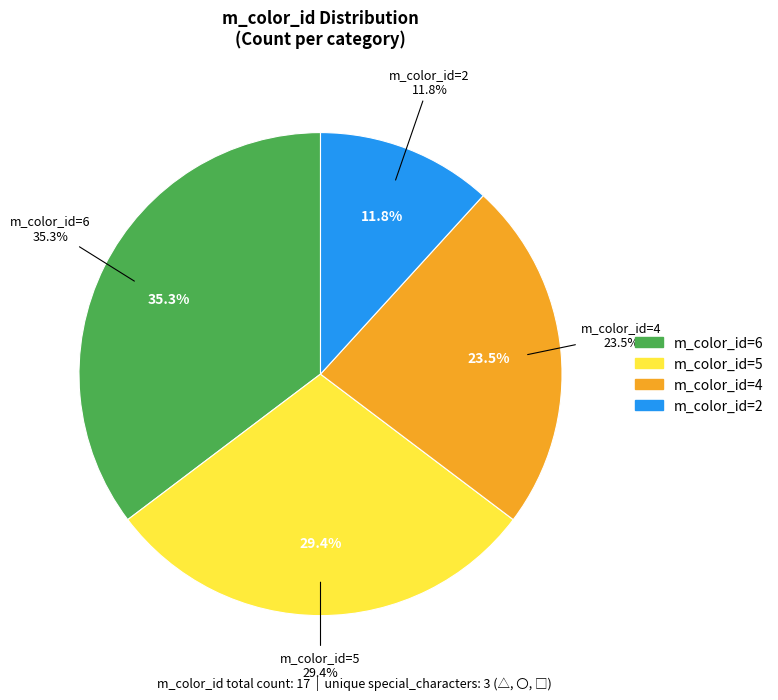

Rank the categories by value from highest to lowest.

6, 5, 4, 2